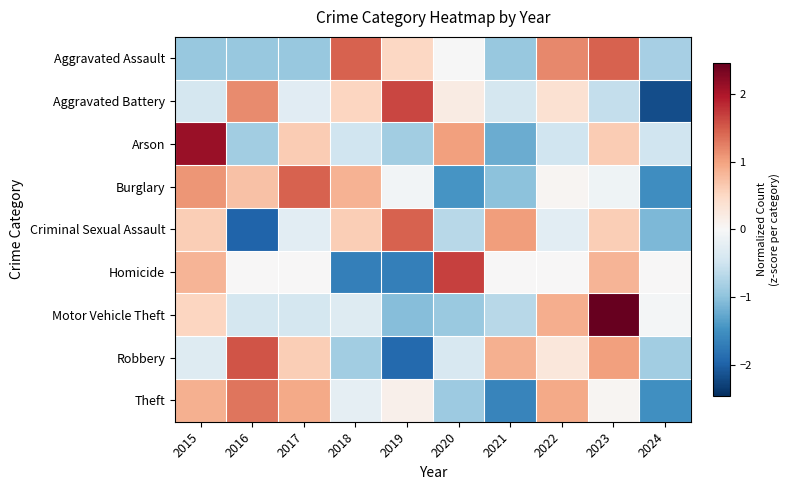

What is the difference between the highest and lowest values at 2023?

3.0